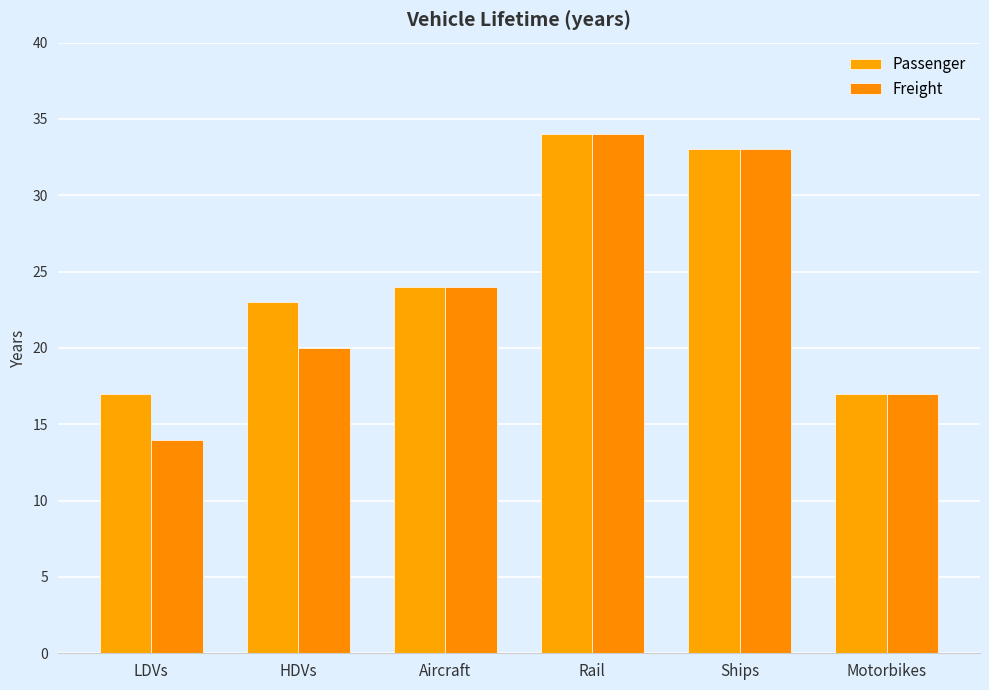

At which label is Passenger closest to 25?

Aircraft